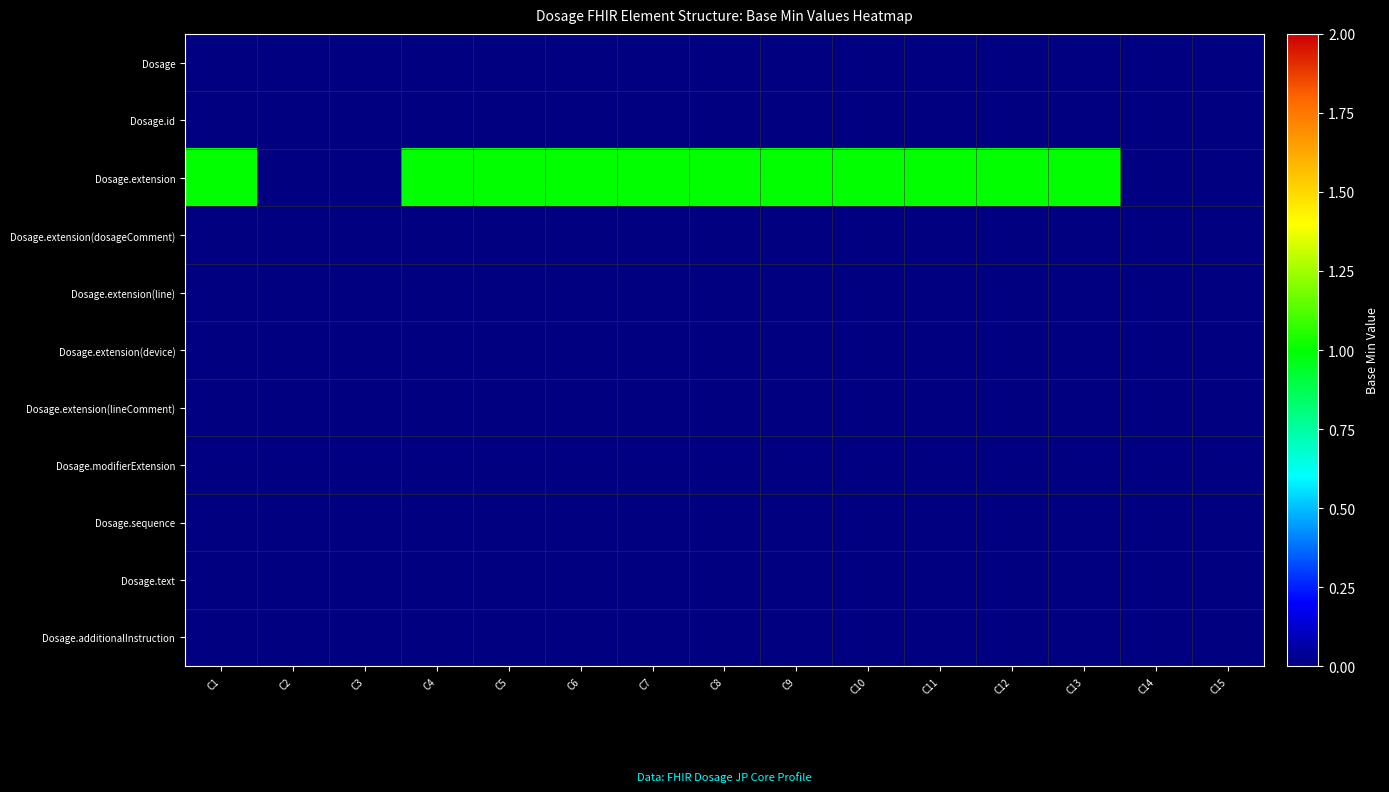

What is the maximum value shown in the chart?

1